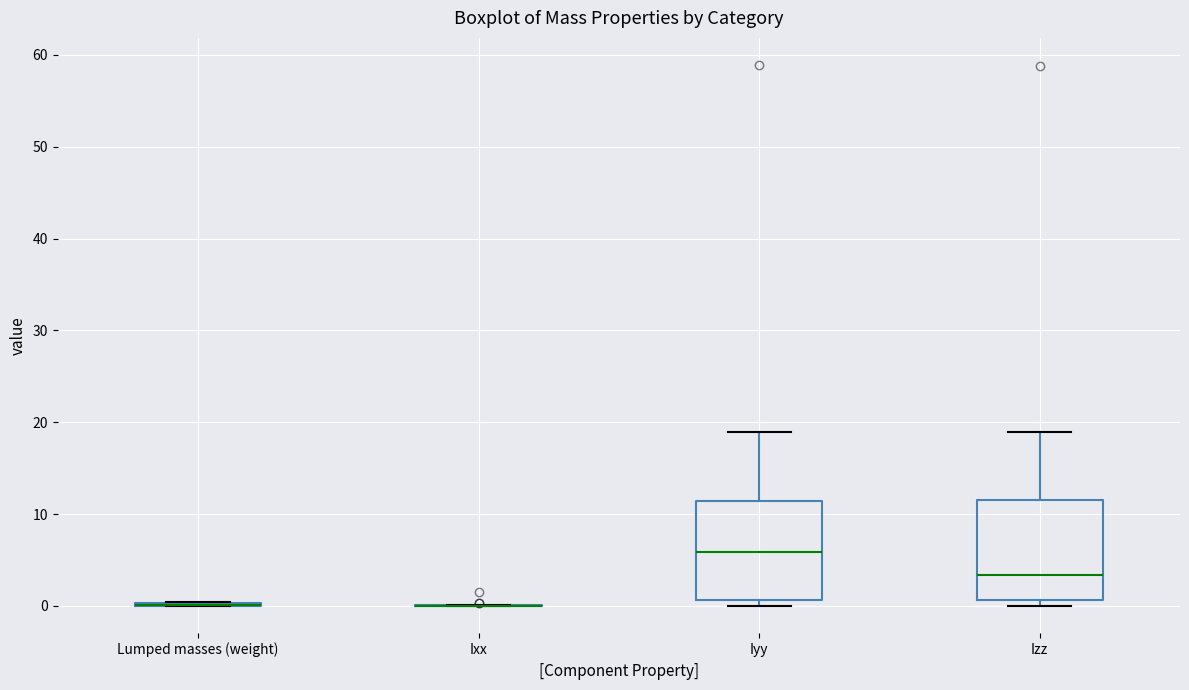

Where does the upper whisker of the box for Izz end on the y-axis? The values are not printed on the chart, so give them approximately, as read against the axis.

19